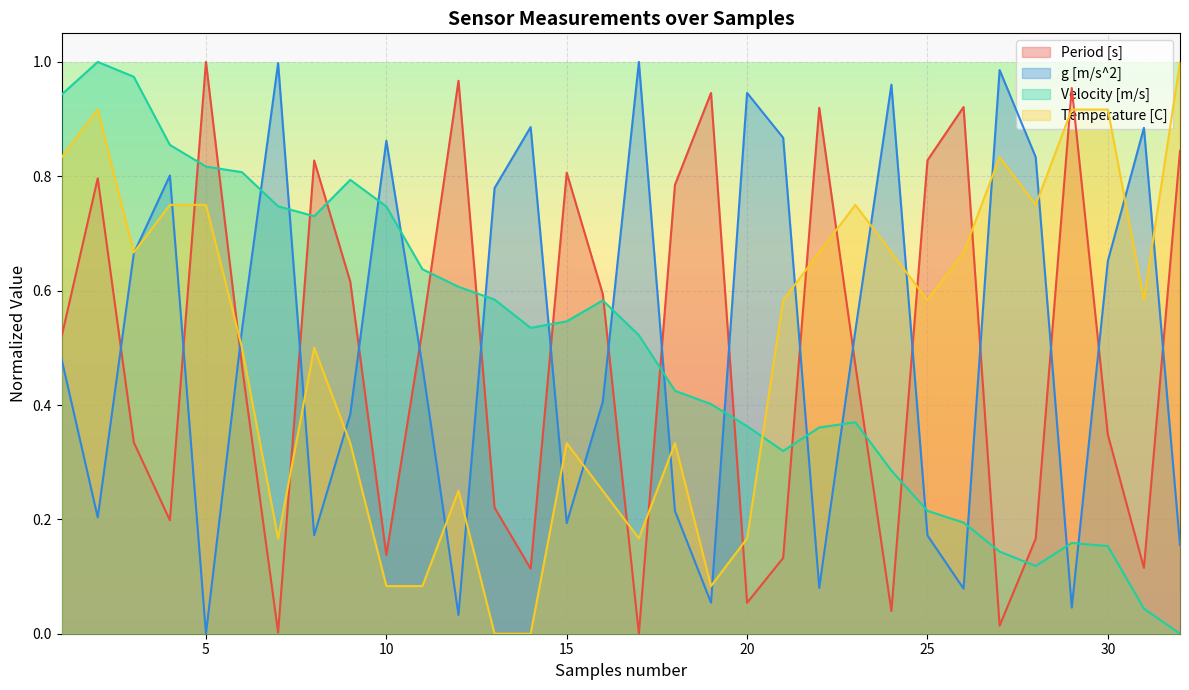

What is the difference between the highest and lowest values at 21?

0.7